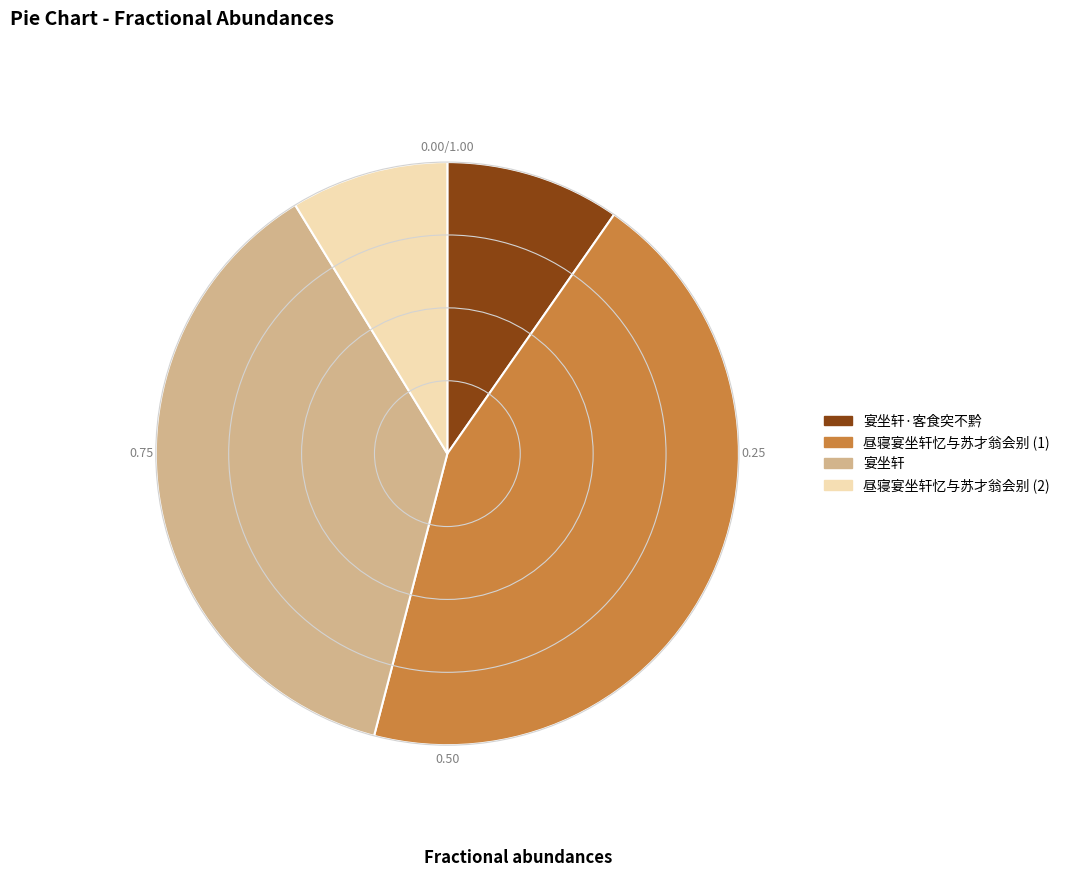

Which has a higher value, 昼寝宴坐轩忆与苏才翁会别 (2) or 宴坐轩·客食突不黔?

宴坐轩·客食突不黔